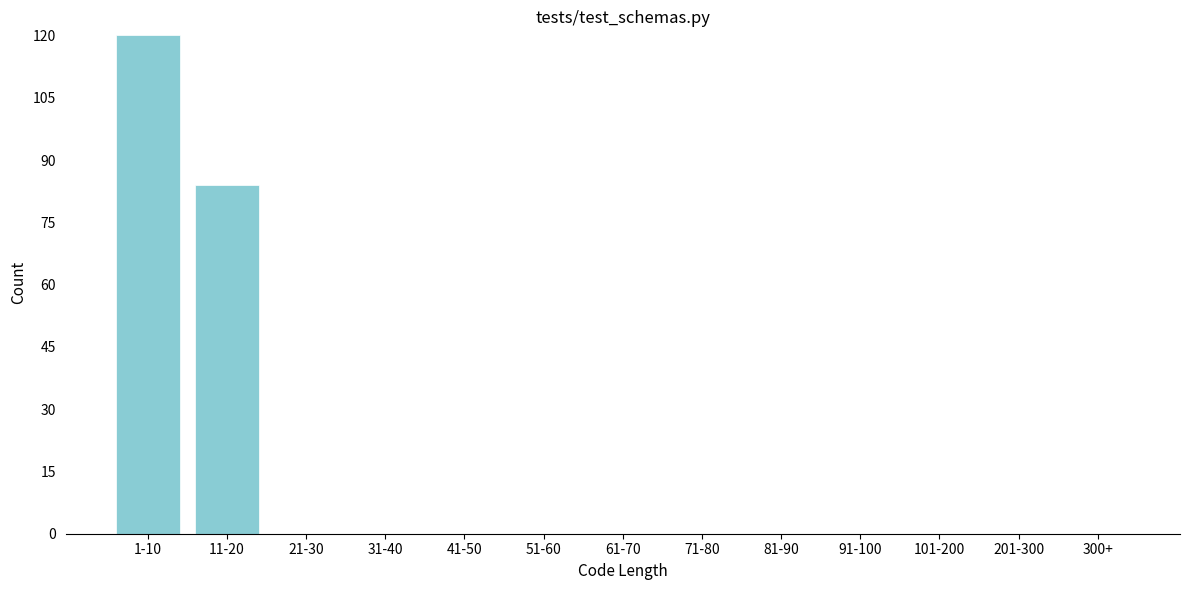

Reading left to right, list all the values displayed in this chart.

1-10=120	11-20=84	21-30=0	31-40=0	41-50=0	51-60=0	61-70=0	71-80=0	81-90=0	91-100=0	101-200=0	201-300=0	300+=0